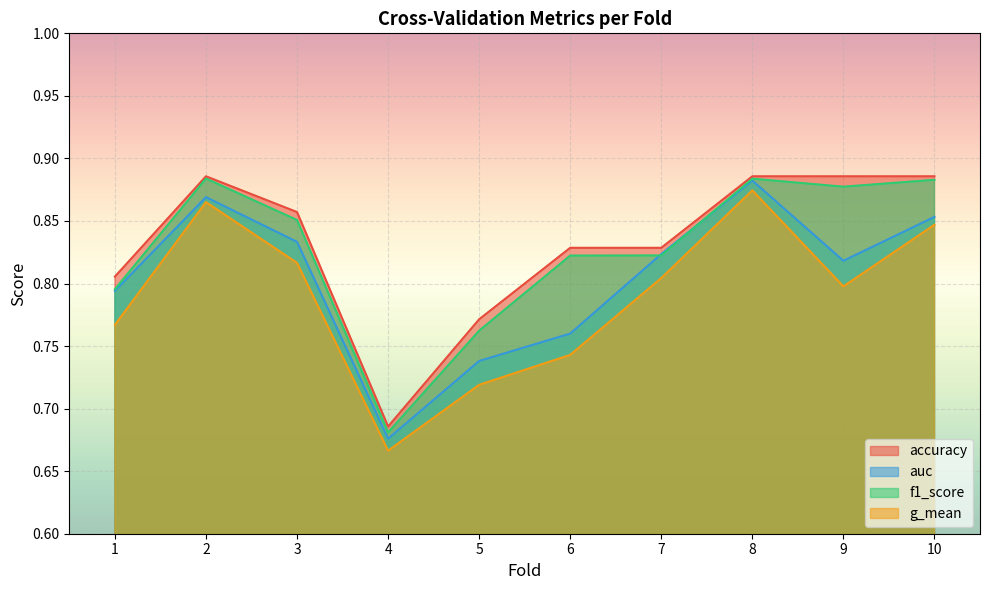

Between 3 and 8, which series saw the biggest shift?

g_mean